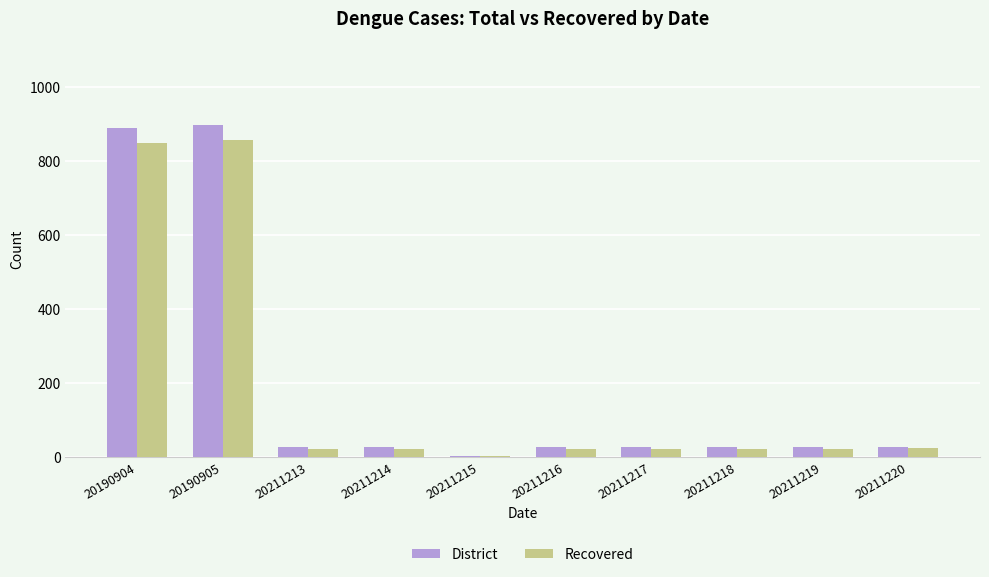

At which label does District reach its minimum?

20211215